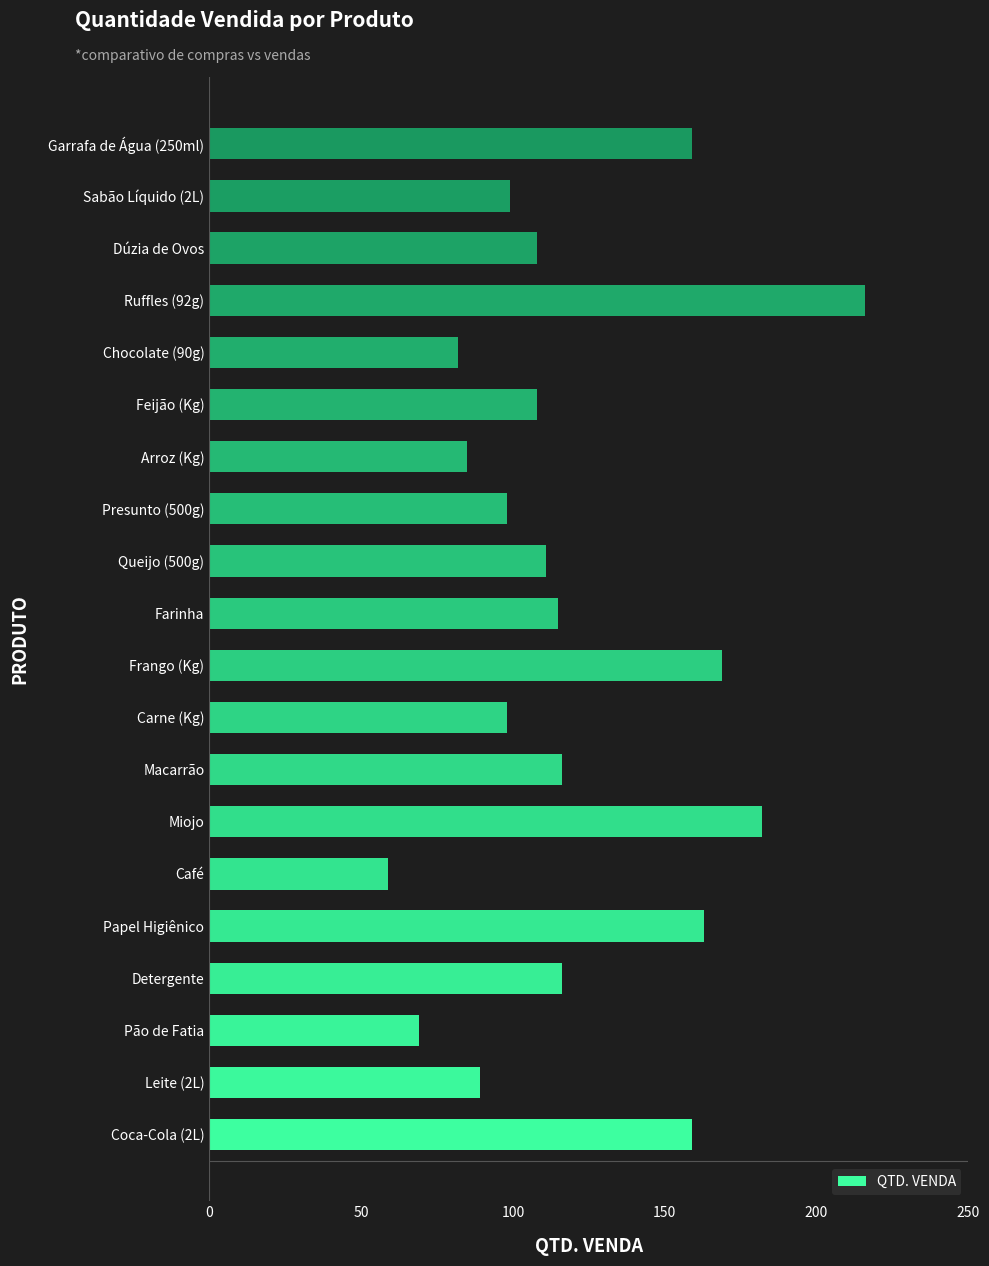

What is the average value?

120